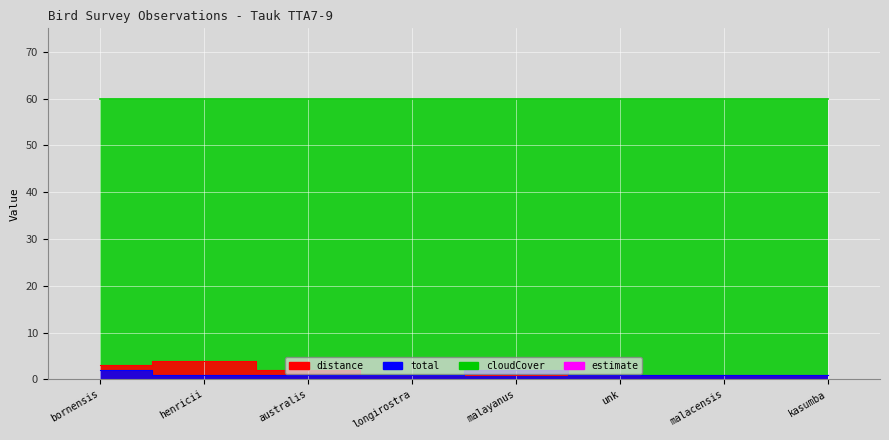

How many total values are between 1 and 2?

8